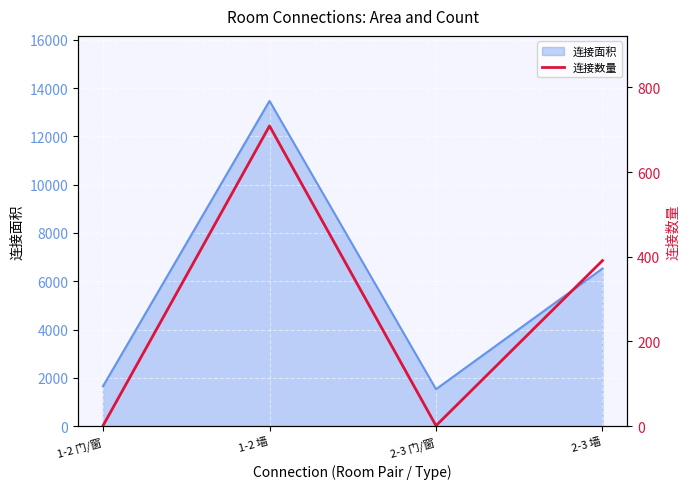

List the labels in order of value, smallest first.

1-2 门/窗, 2-3 门/窗, 2-3 墙, 1-2 墙